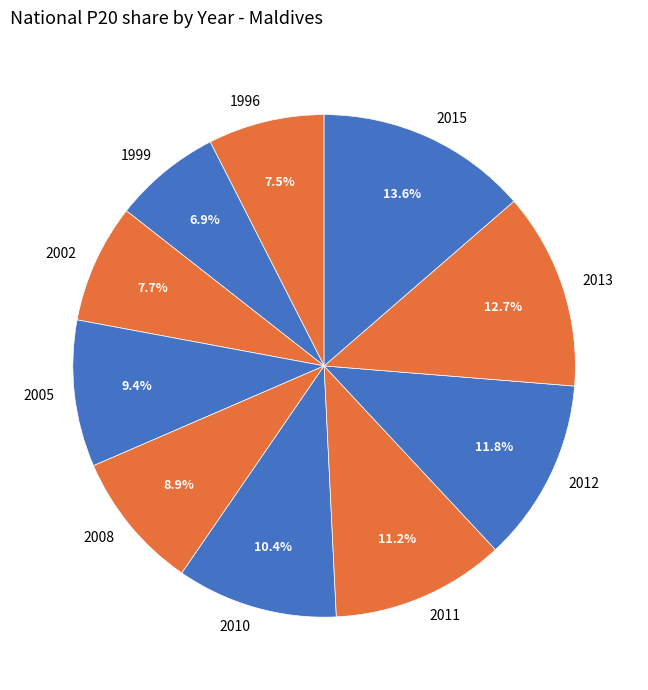

Combined, do 1999 and 2015 account for over 50%?

No